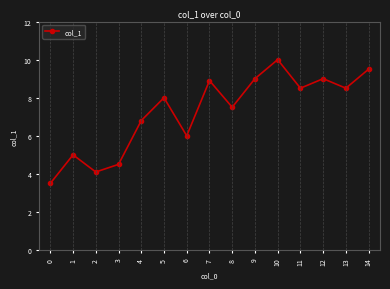

Count the number of data series in this chart.

1